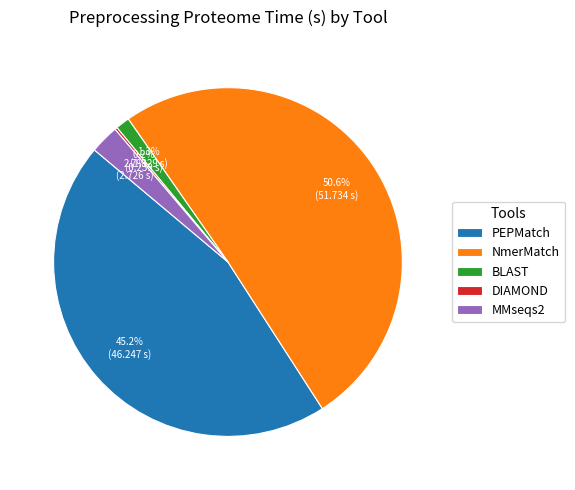

Which has a higher value, BLAST or MMseqs2?

MMseqs2